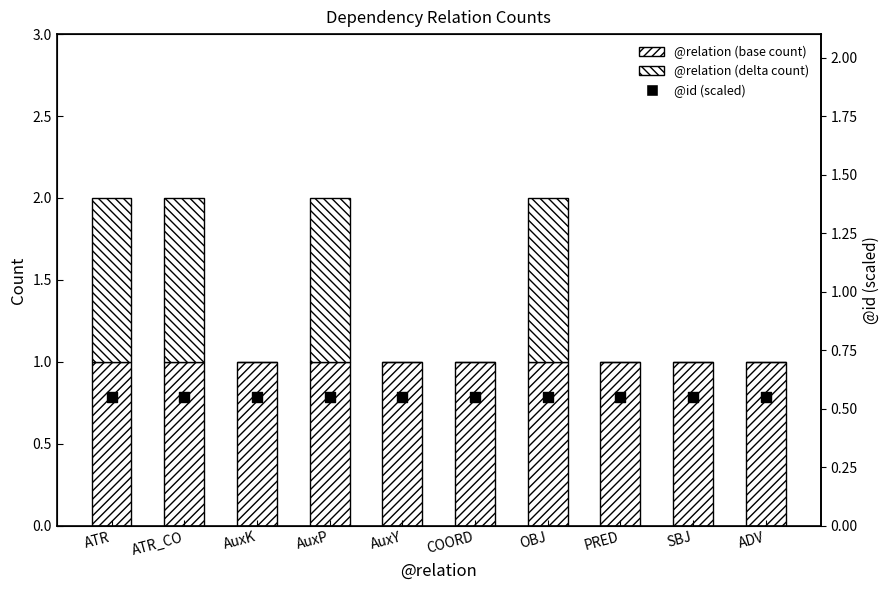

Is the value of @id (scaled) at COORD greater than the value of @relation (delta count) at SBJ?

Yes